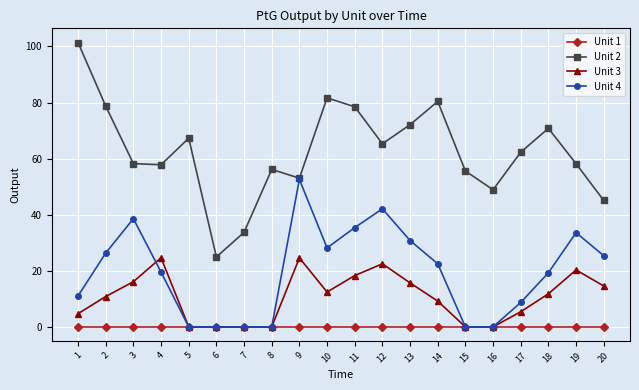

How many series are shown in this chart?

4